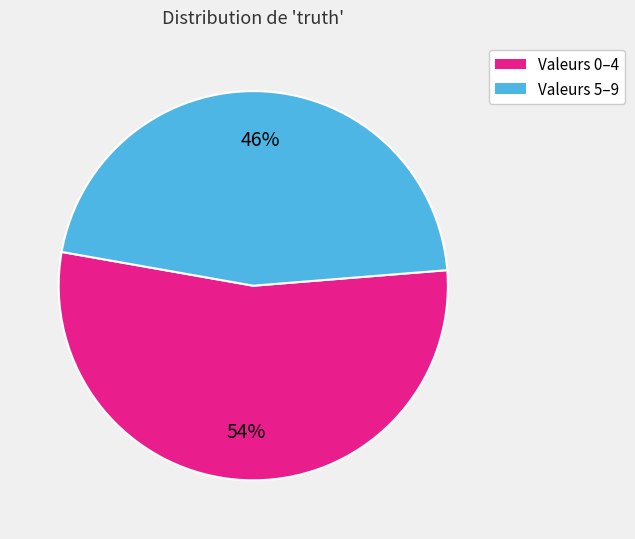

Count the number of slices in the pie.

2